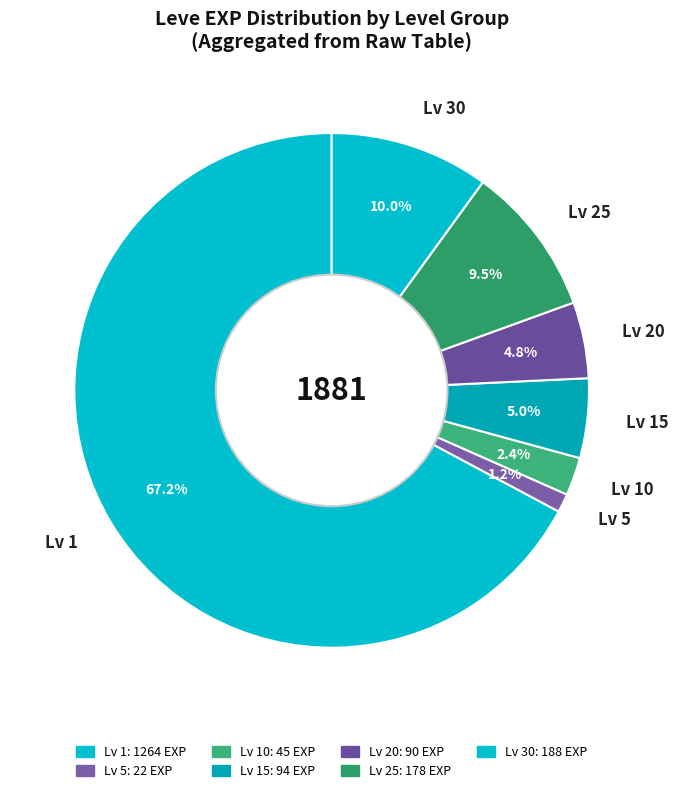

Count the number of slices in the pie.

7